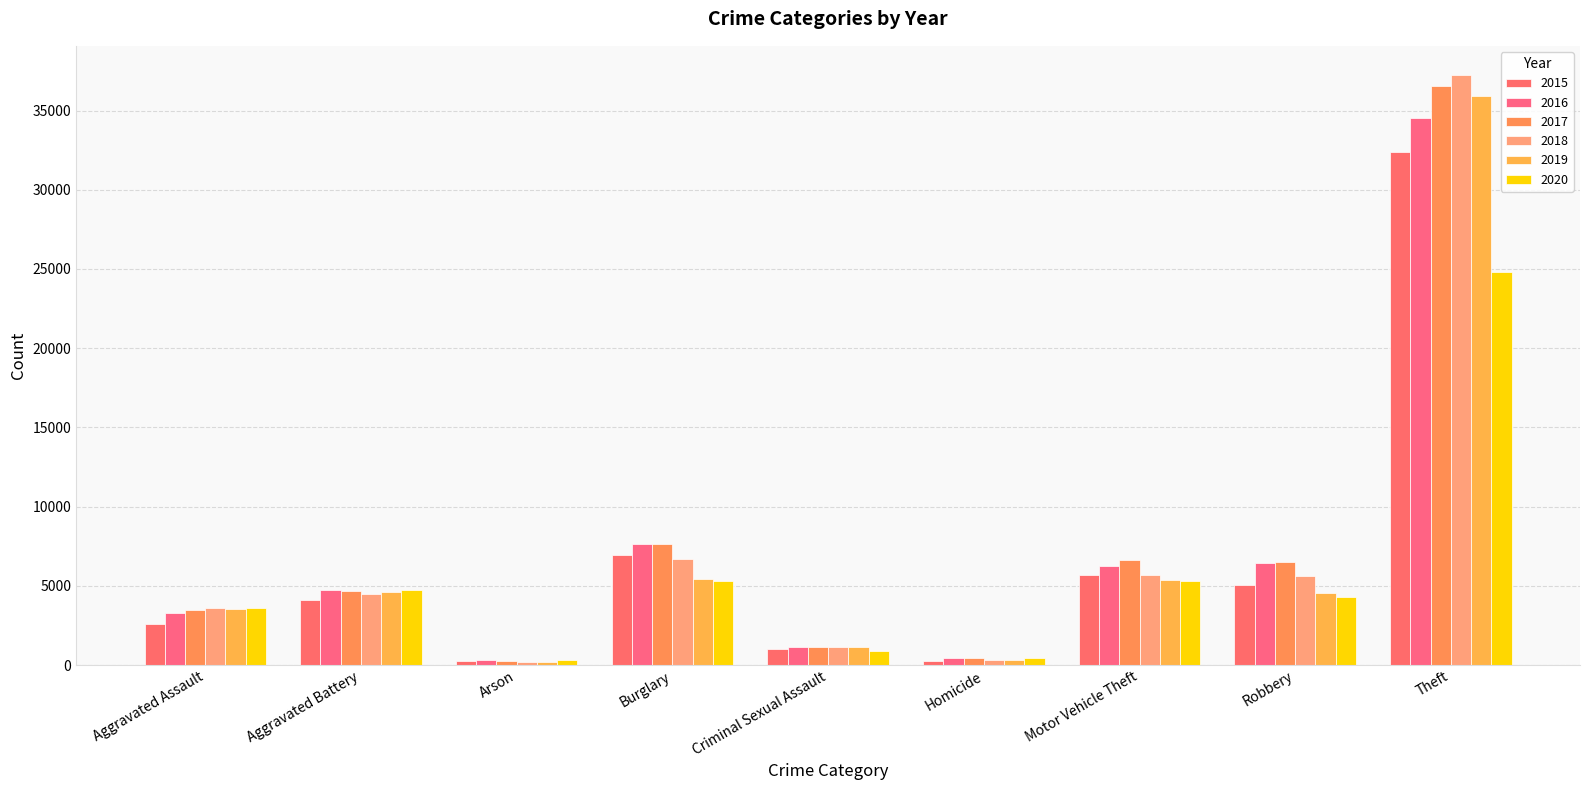

Which series has the largest total across all categories?

2017